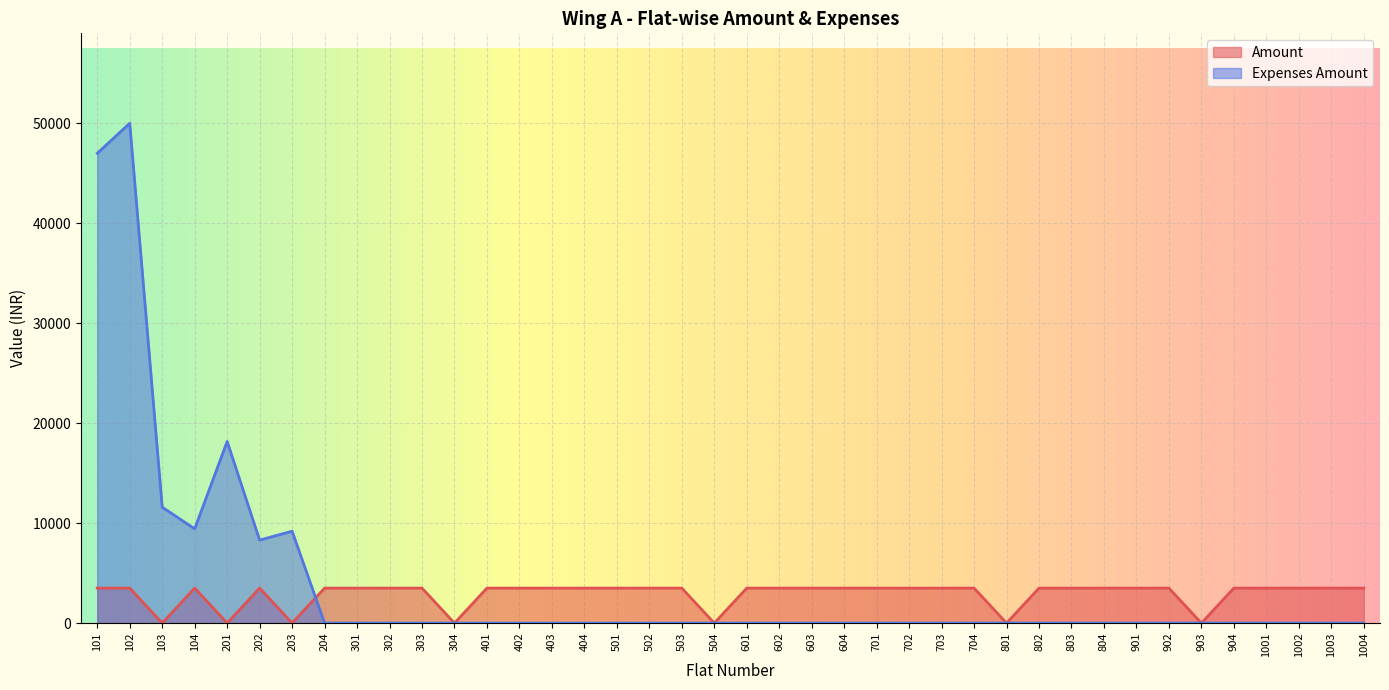

The Expenses Amount series shows 0 at 801. True or false?

True